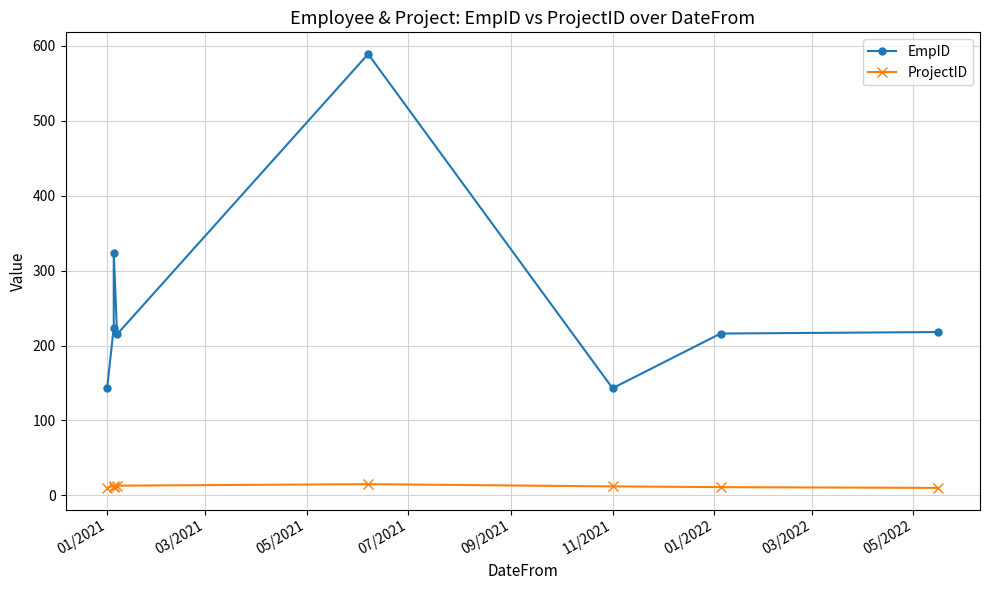

In EmpID, how many points are higher than both neighbors (excluding endpoints)?

2